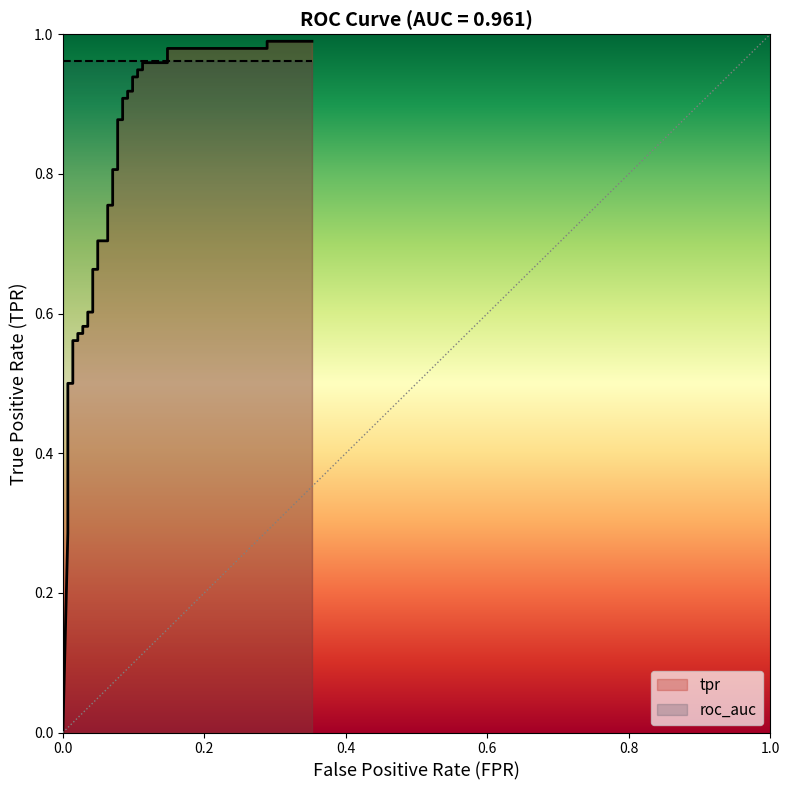

Reading left to right, extract all data points from this chart.

0.0	0.3	0.3	0.4	0.4	0.4	0.5	0.5	0.6	0.6	0.6	0.6	0.6	0.6	0.6	0.6	0.7	0.7	0.7	0.7	0.8	0.8	0.8	0.8	0.9	0.9	0.9	0.9	0.9	0.9	0.9	0.9	0.9	0.9	1.0	1.0	1.0	1.0	1.0	1.0